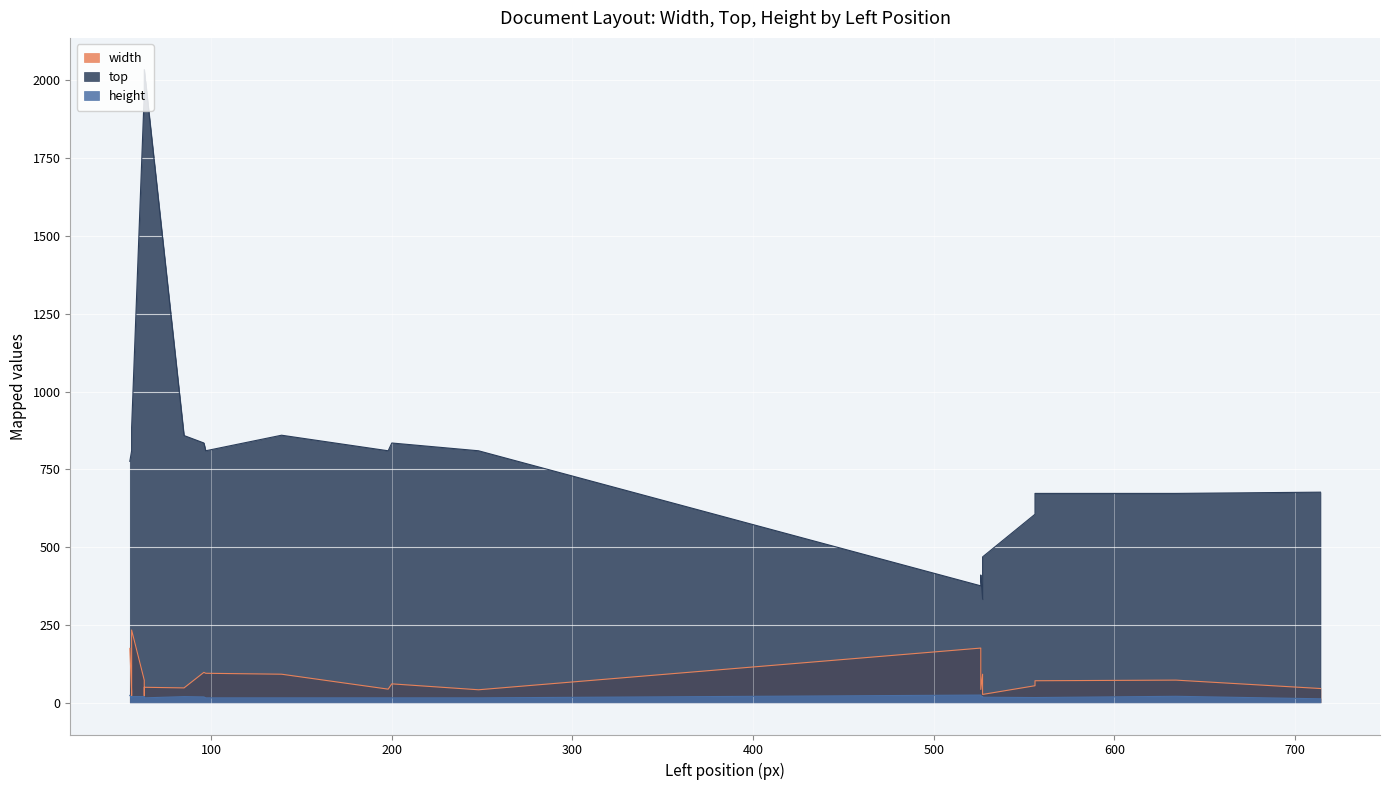

Which category has the highest value across all series?

63